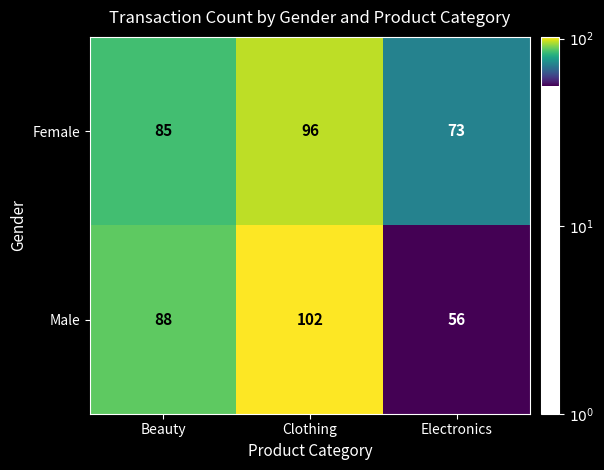

True or false: Male has a value of 56 at Electronics.

True